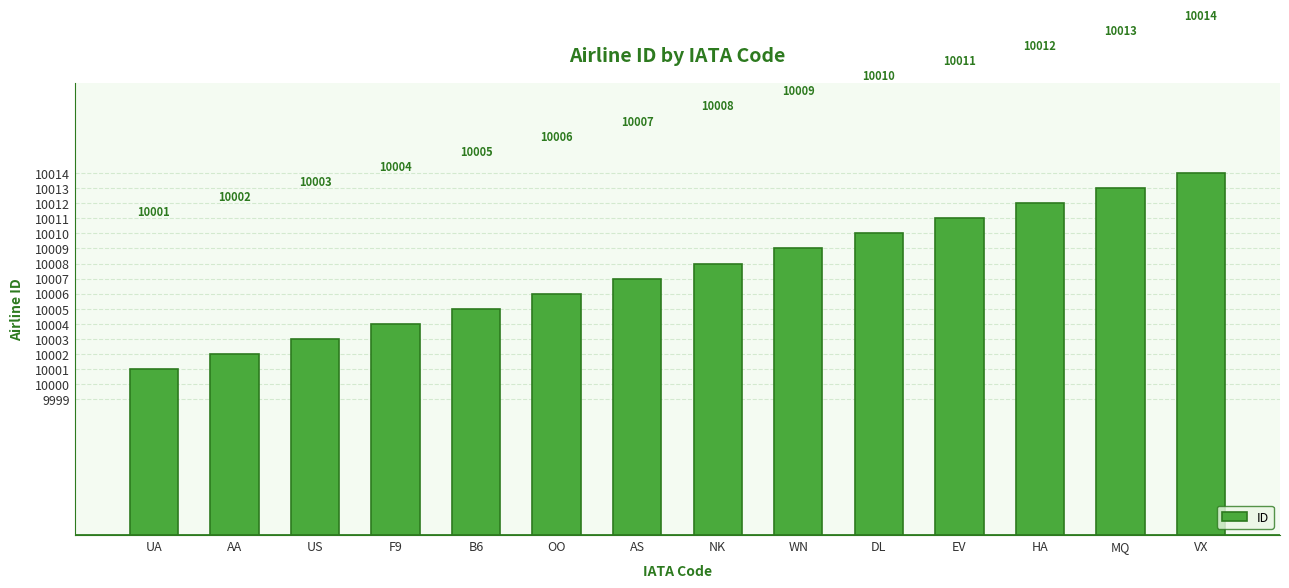

What is the sum of the values at HA and WN?

20021